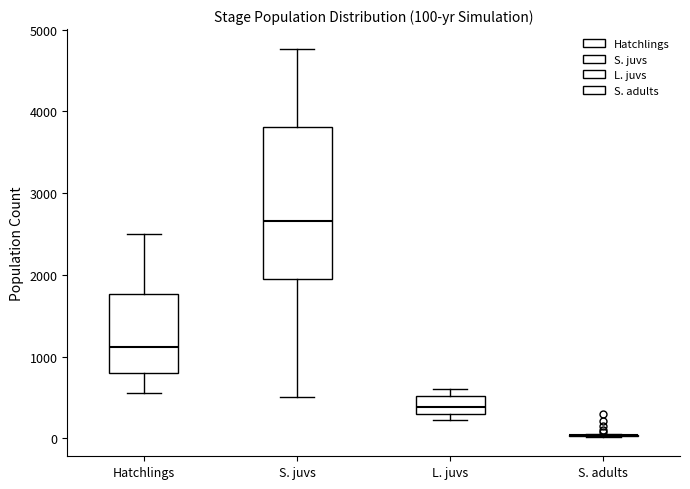

Comparing the boxes themselves (not the whiskers), which one is the tallest?

S. juvs